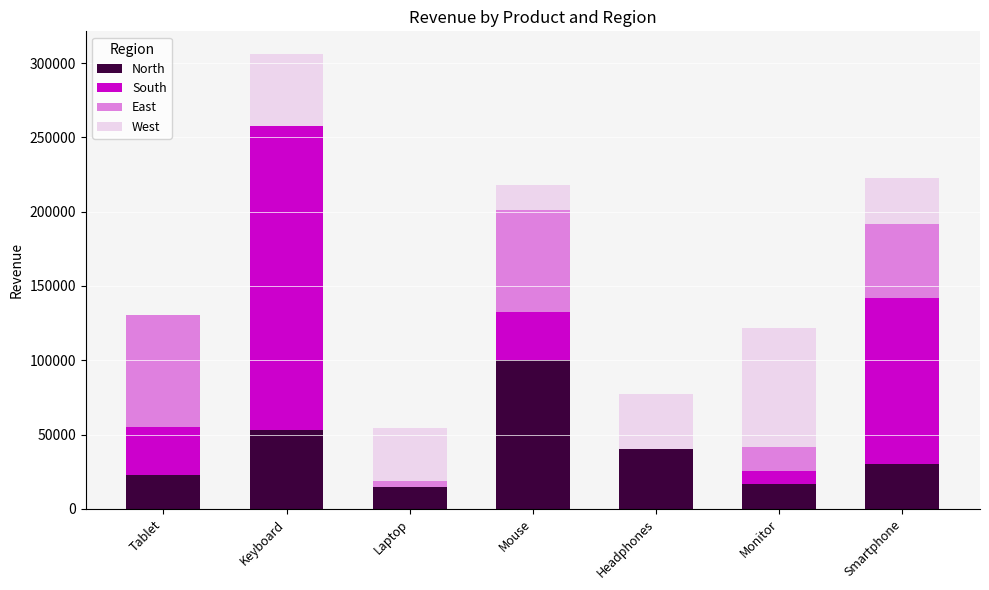

What is the highest value of the North series?

100304